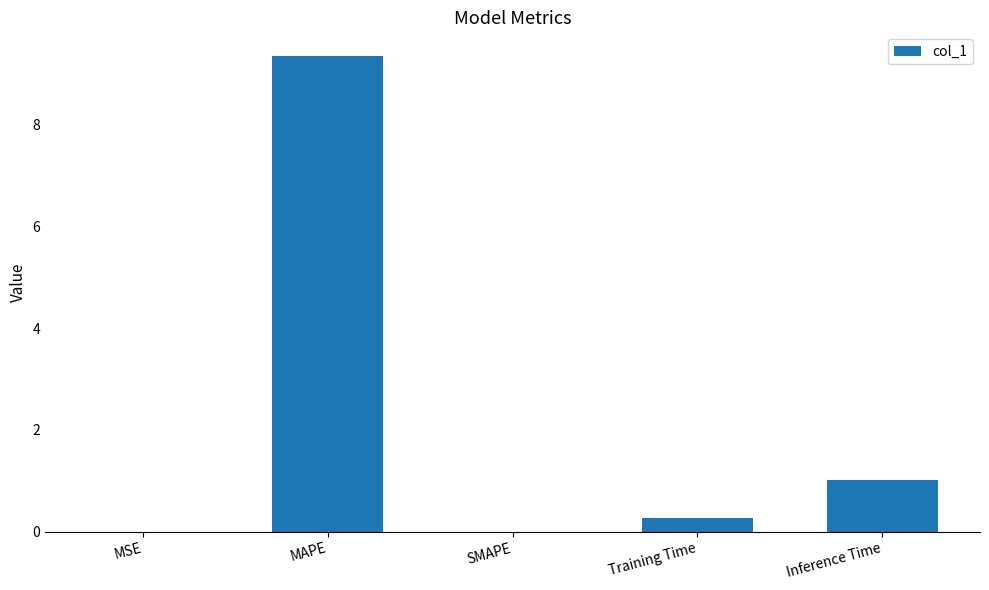

What is the change in value from MAPE to SMAPE?

-9.4